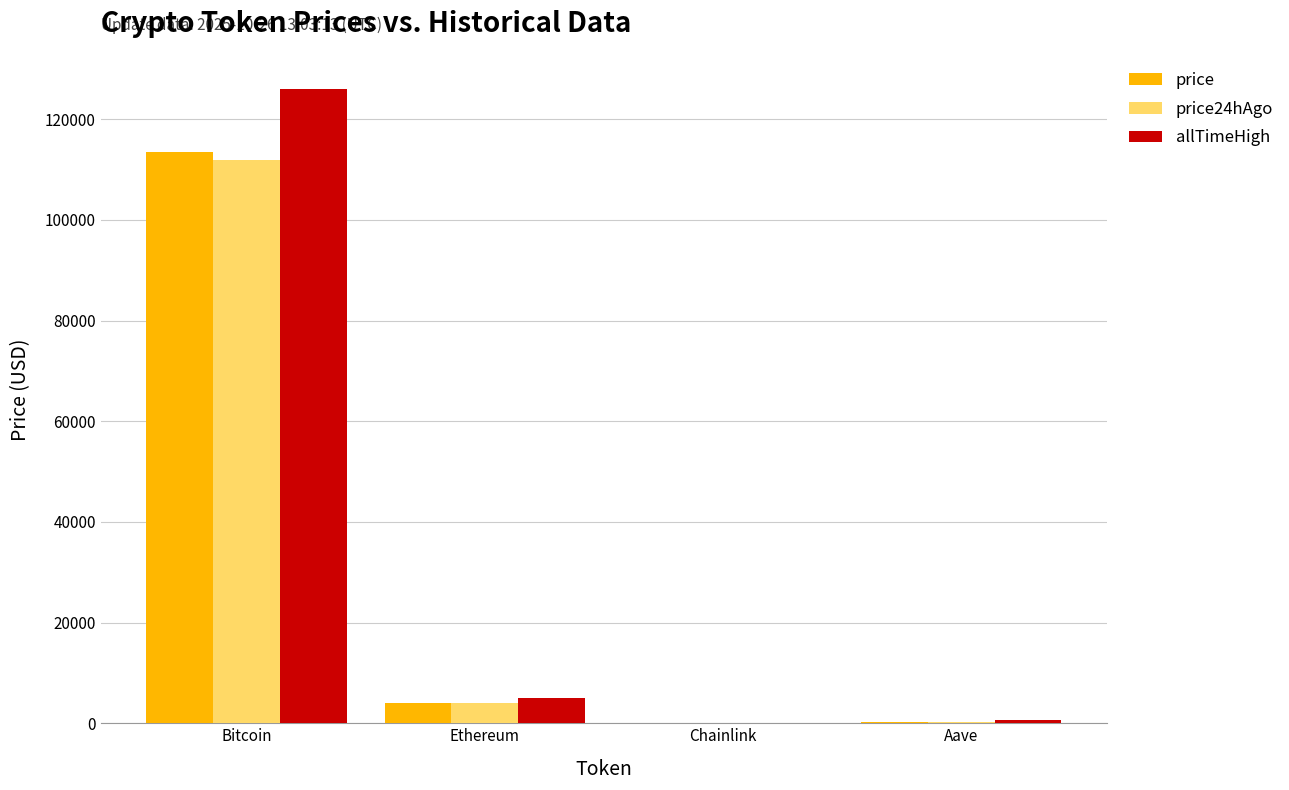

How many distinct data groups are displayed?

3